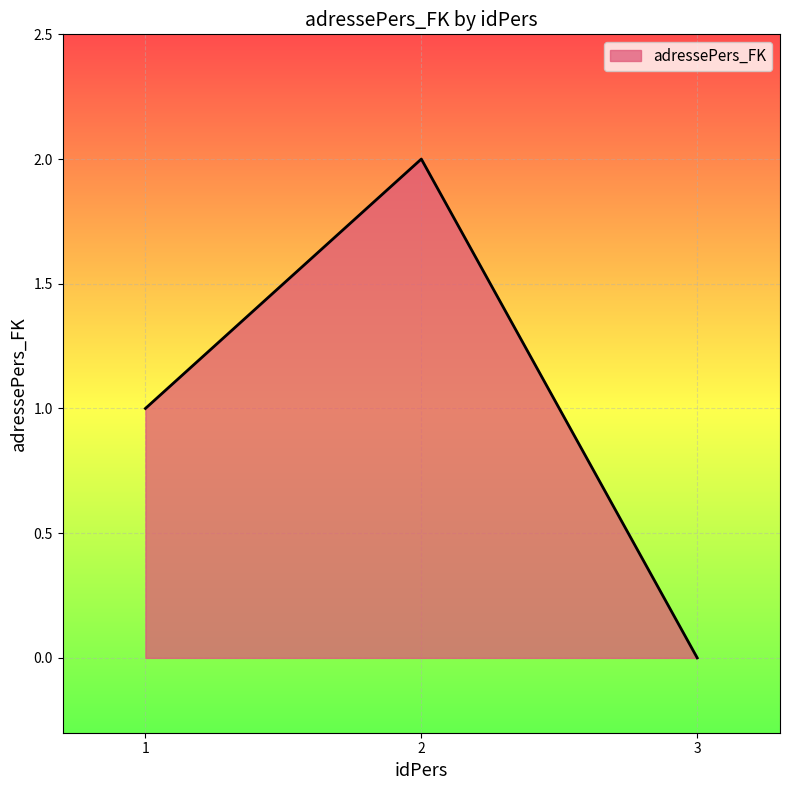

How many distinct data groups are displayed?

1